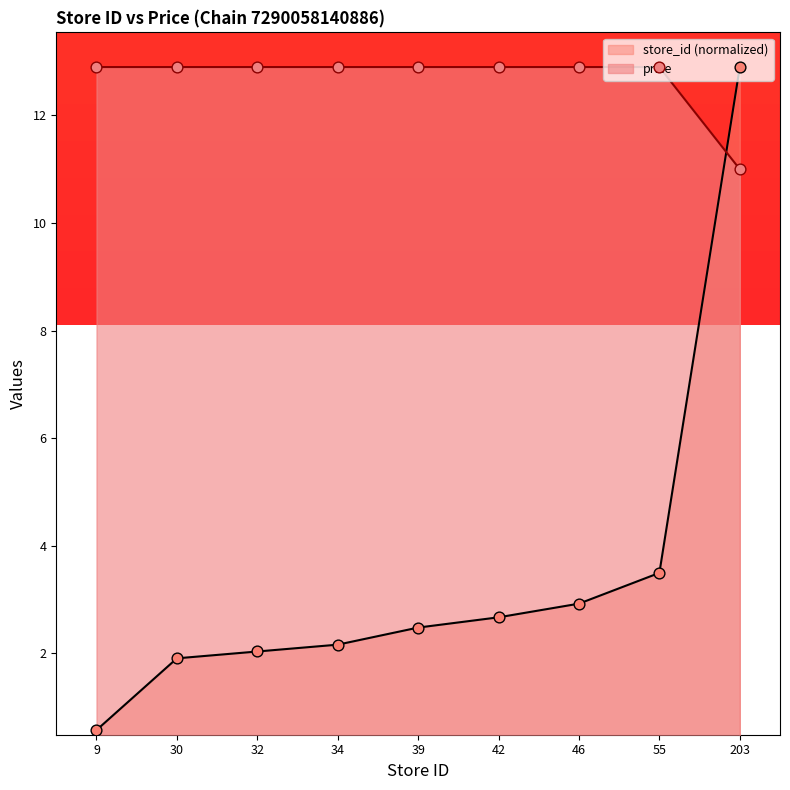

At which category is the sum across all series the highest?

203